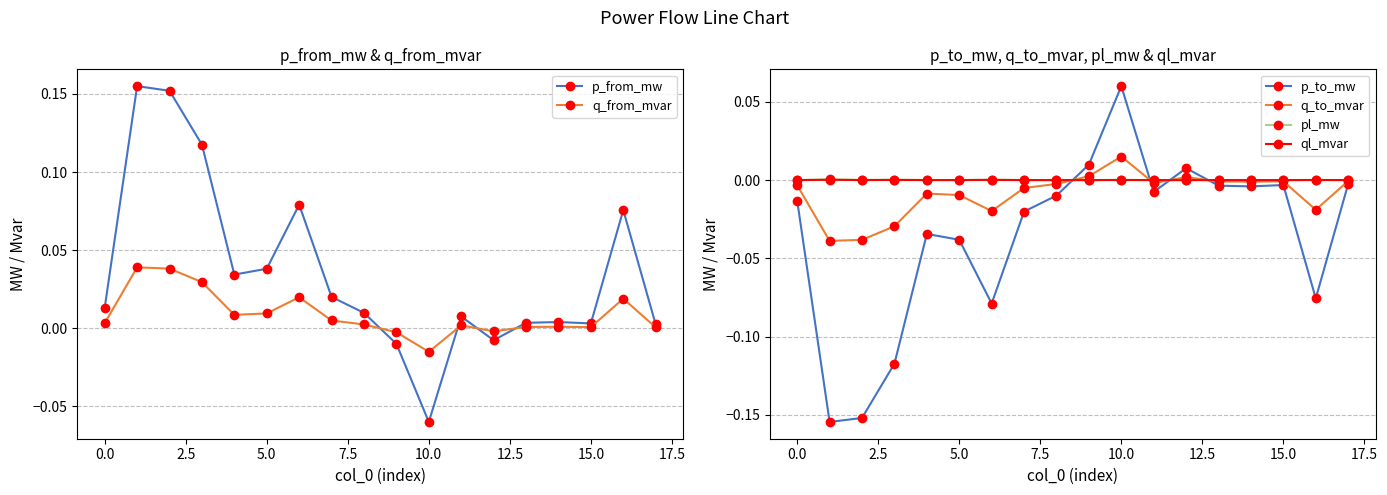

True or false: p_to_mw has more than 2 interior local peaks.

True